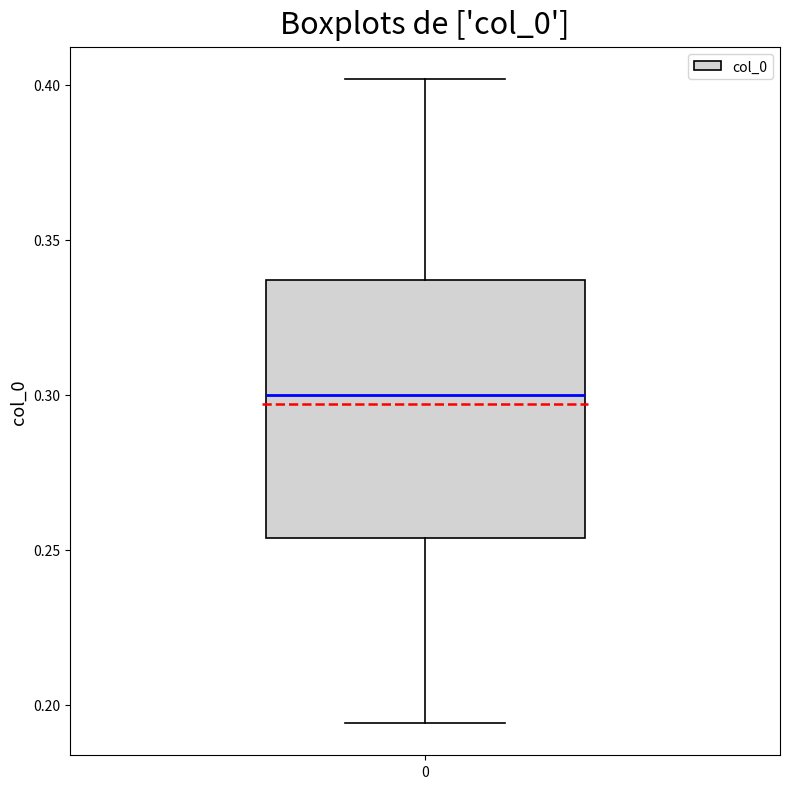

Read this box plot against the y-axis: the position of the median line, the range covered by the box, and the ends of both whiskers. The values are not printed on the chart, so give them approximately, as read against the axis.

median 0.300, box 0.255 to 0.335, whiskers 0.195 to 0.400